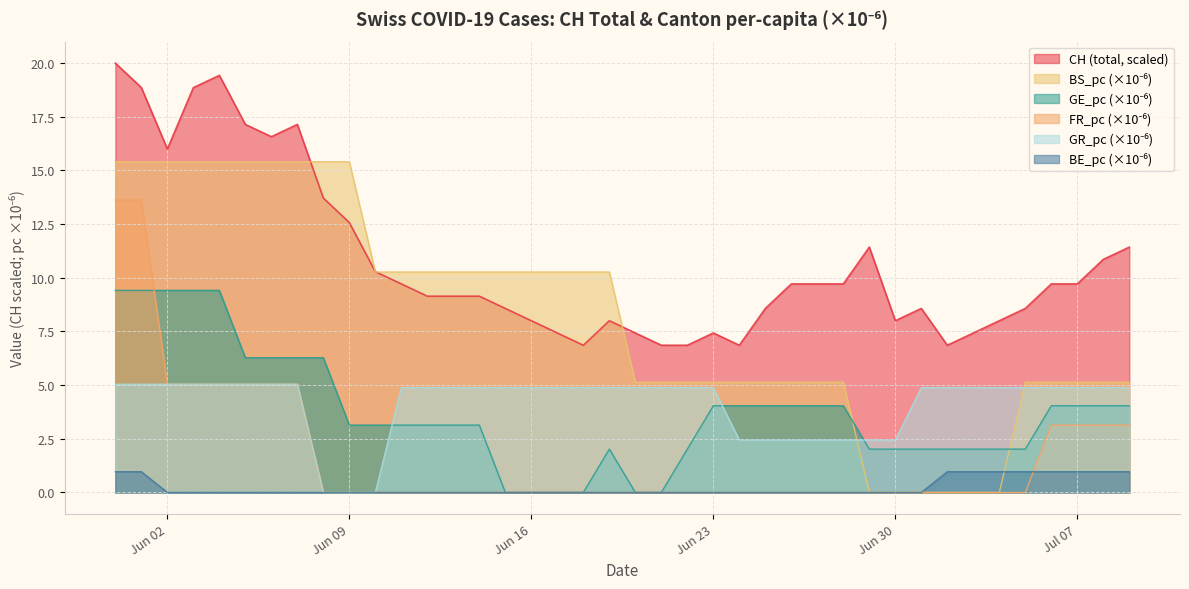

What is the difference between the maximum and second lowest values in the CH series?

13.1